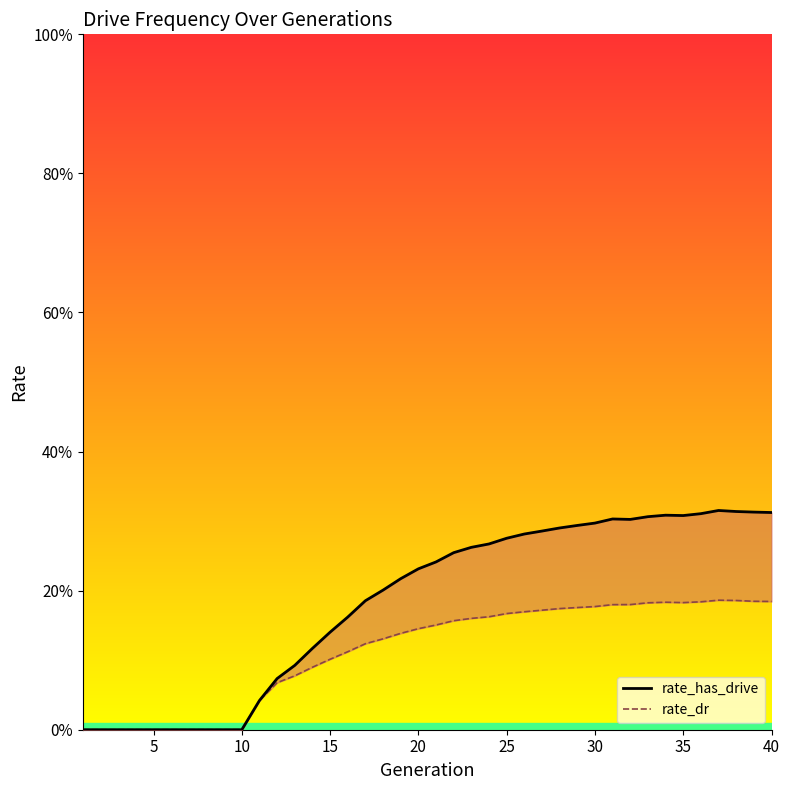

True or false: rate_has_drive has more than 1 interior local peaks.

True